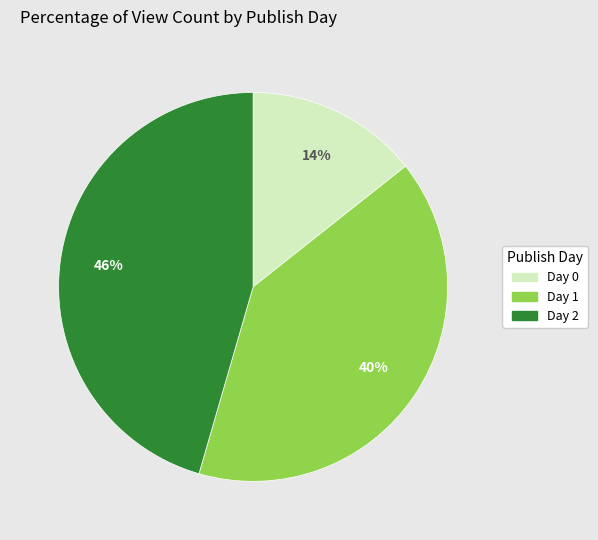

Which slice is the largest?

Day 2